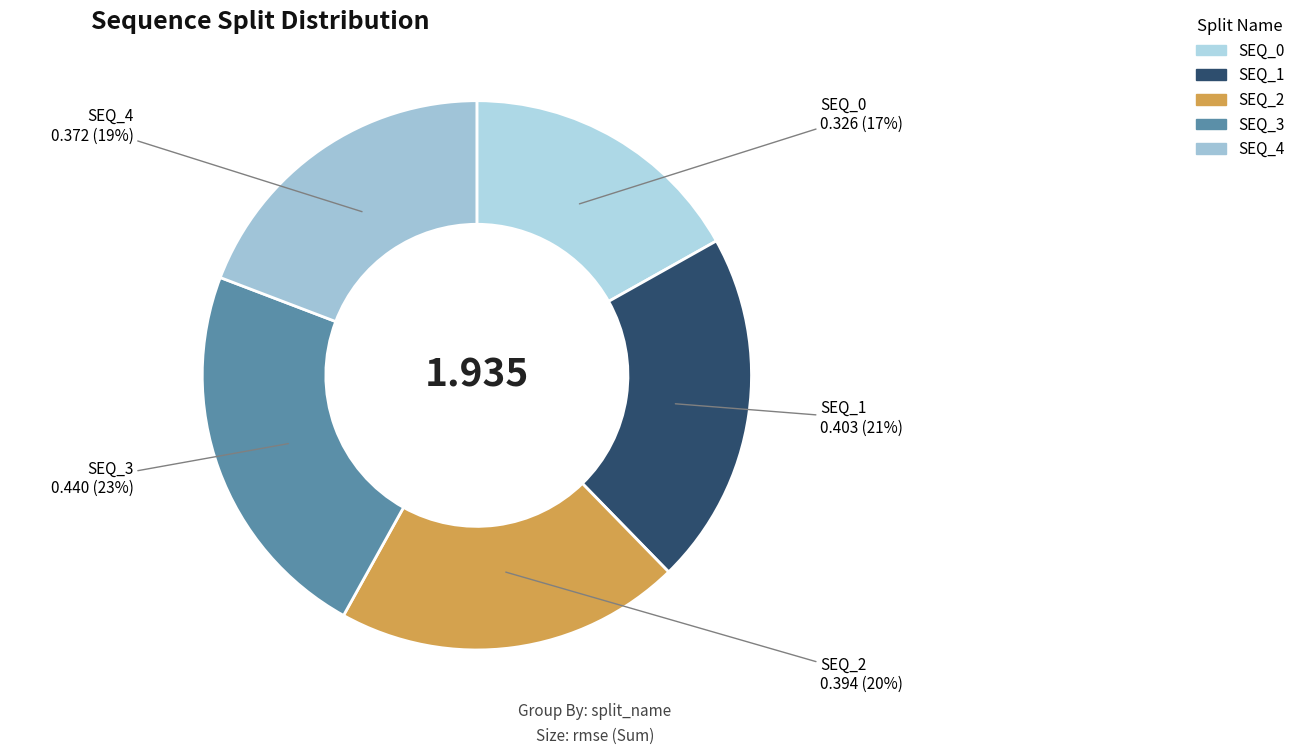

Which category has the smallest portion of the pie?

SEQ_0